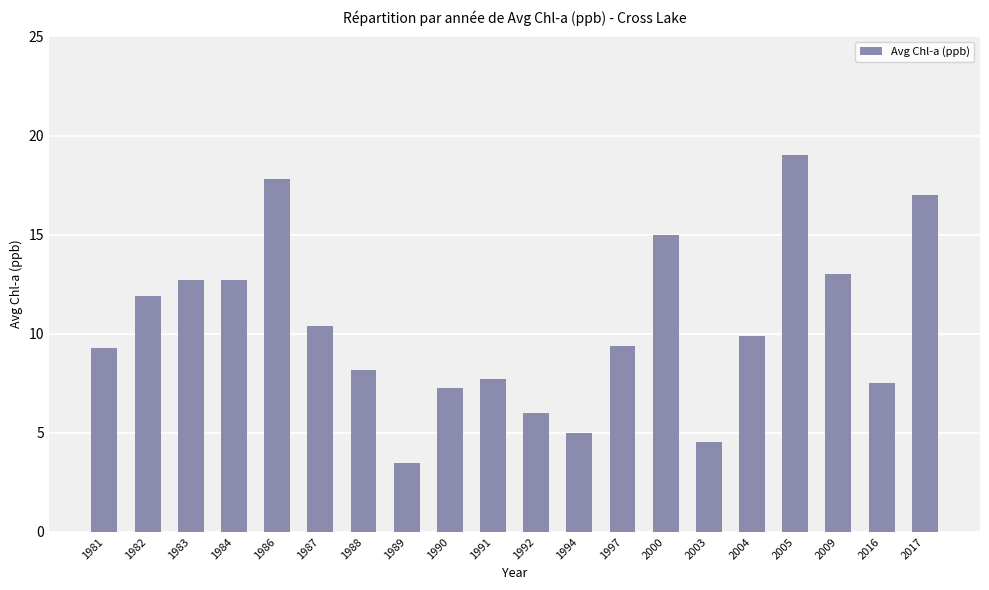

What is the ratio of the value at 1997 to the value at 2003?

2.1